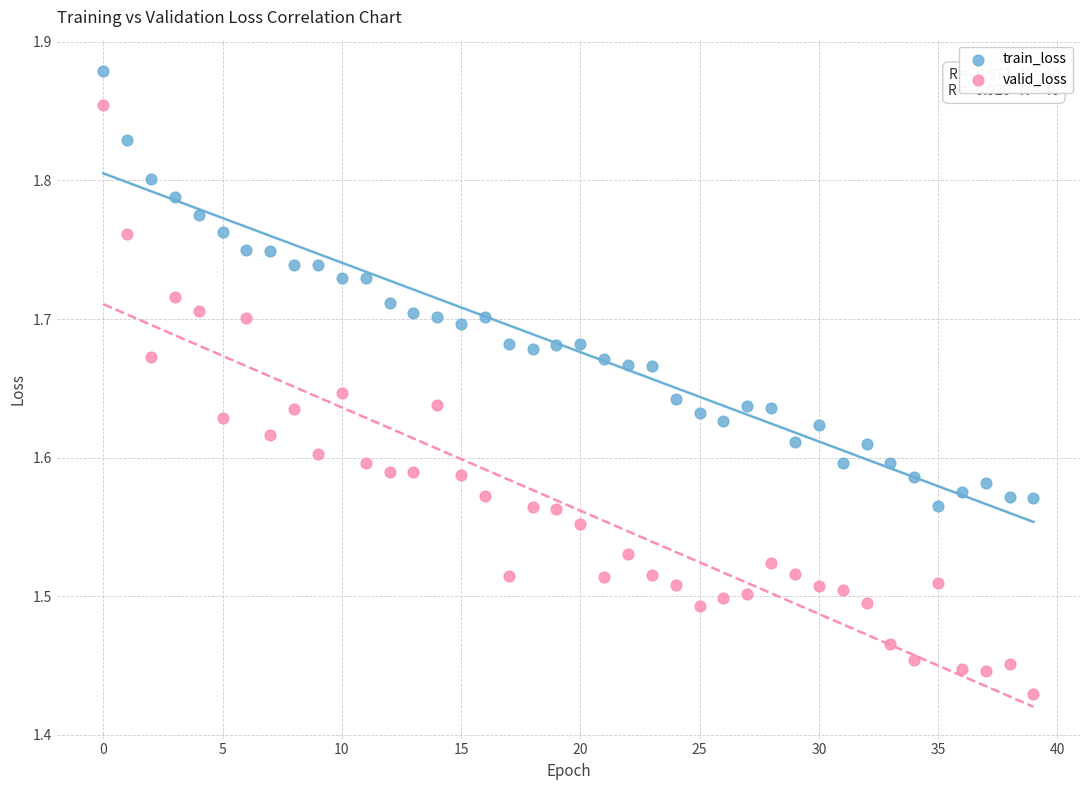

Which series contains the lowest Y value?

valid_loss